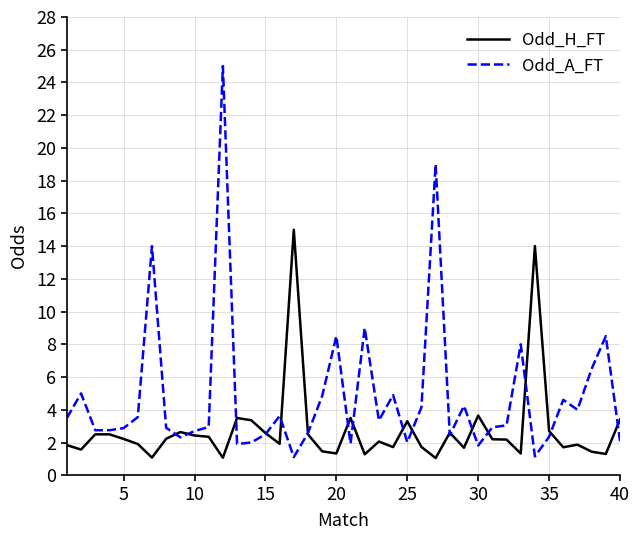

True or false: Odd_H_FT has more than 2 points higher than both neighbors.

True